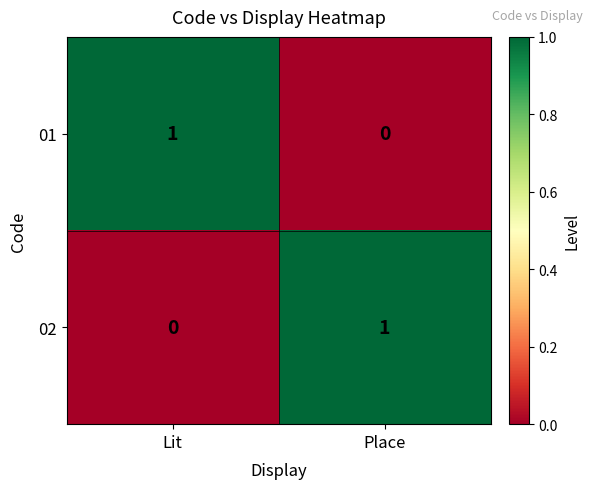

Where is 02 nearest to the value 0?

Lit